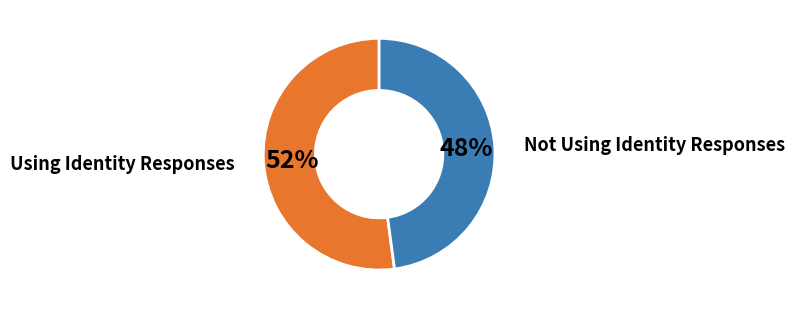

Which slice is the smallest?

Not Using Identity Responses